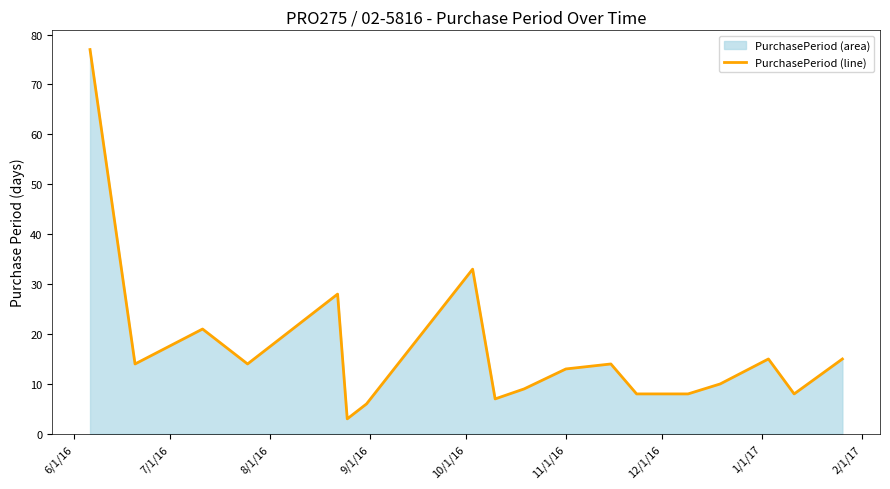

What is the smallest value displayed?

3